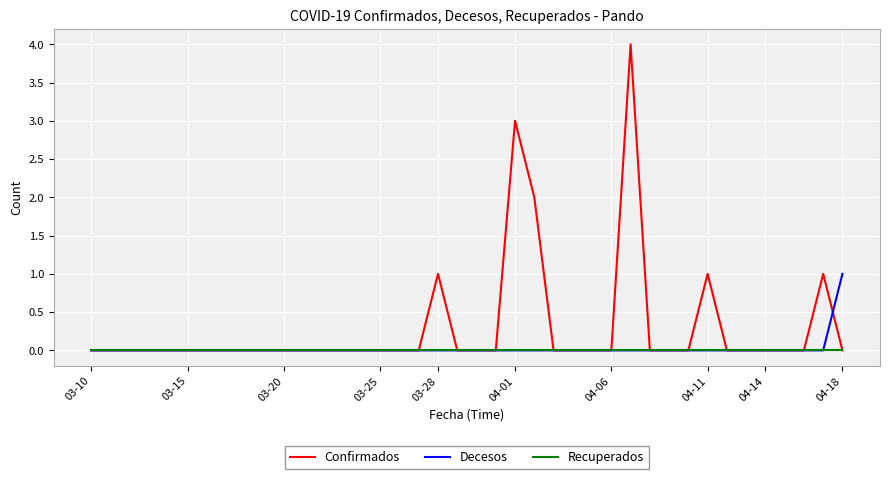

List the series in order of their peak value, highest first.

Confirmados, Decesos, Recuperados